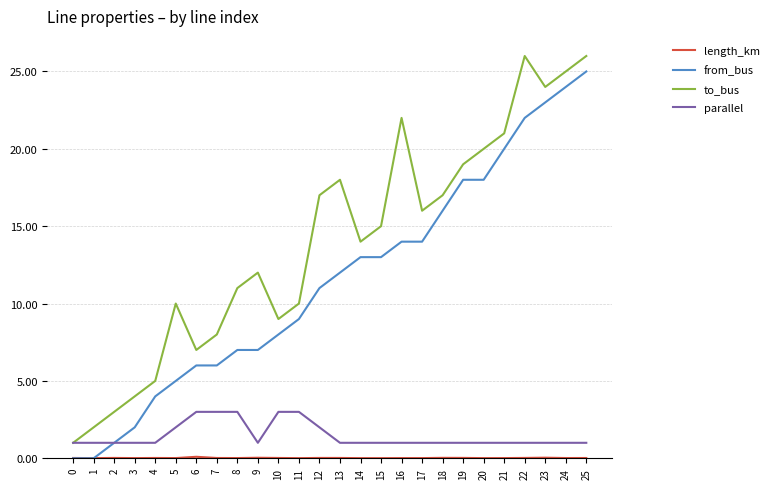

Which series has the largest total across all categories?

to_bus